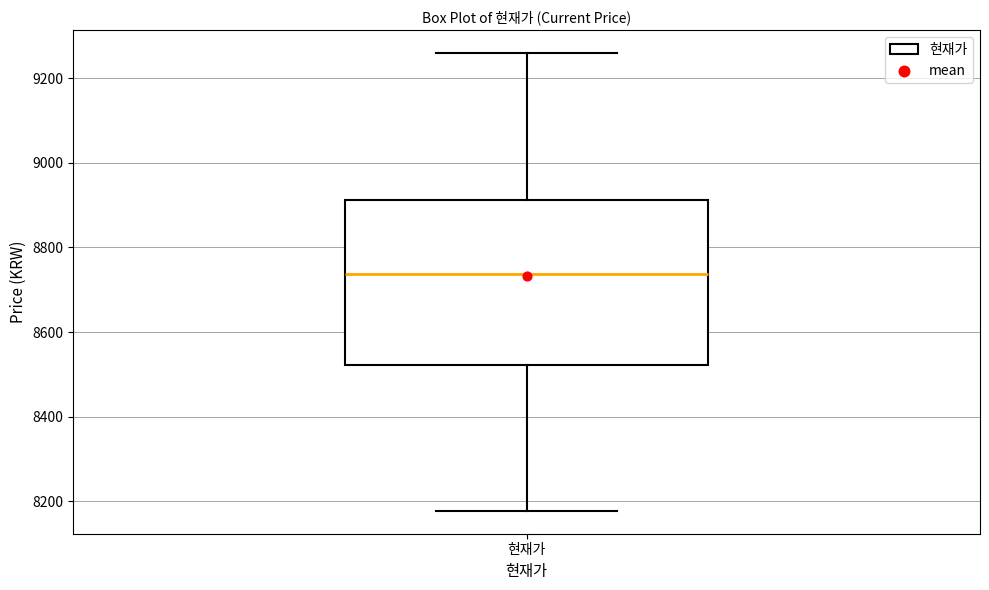

Transcribe this box plot: give where the median line is, the range the box spans, and where the two whiskers end, as read against the y-axis. The values are not printed on the chart, so give them approximately, as read against the axis.

median 8740, box 8520 to 8920, whiskers 8180 to 9260